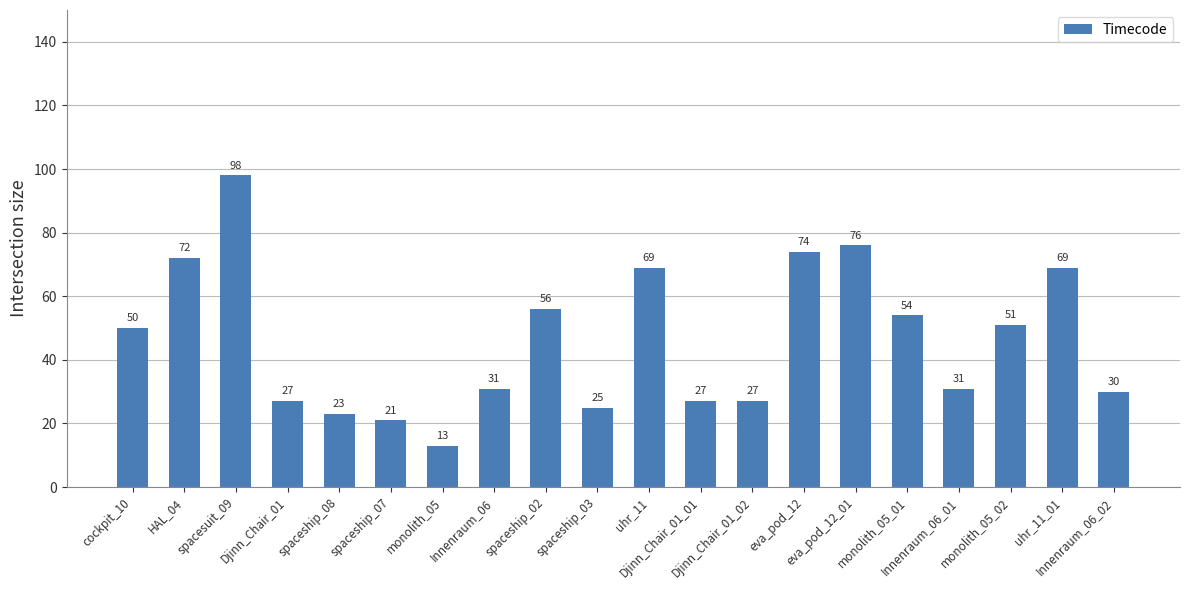

What is the value of the 19th bar from the left?

69